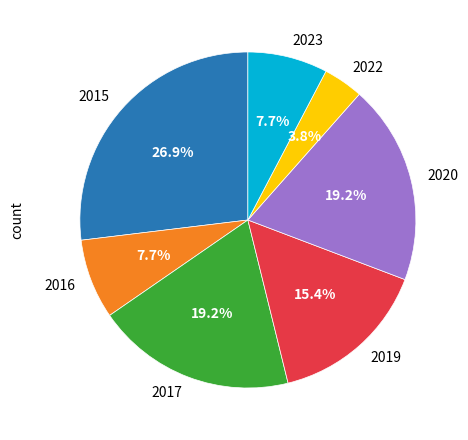

Is 2019 the majority of the pie?

No